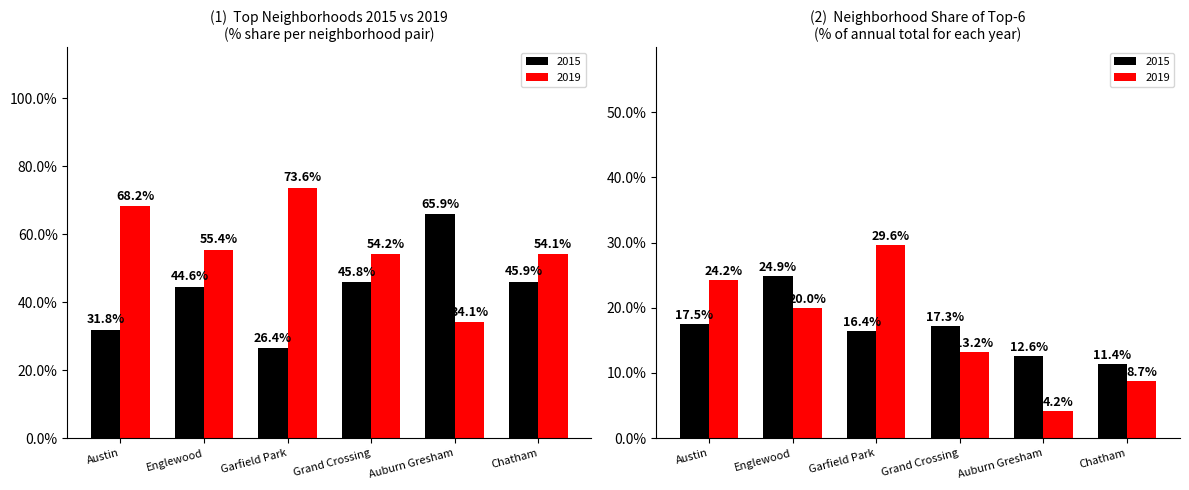

What are all the series names shown in the legend?

2015, 2019